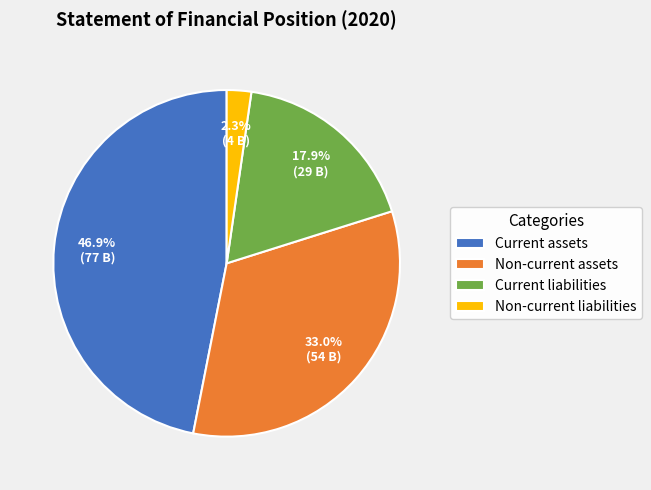

Is there any slice that represents more than half of the pie?

No